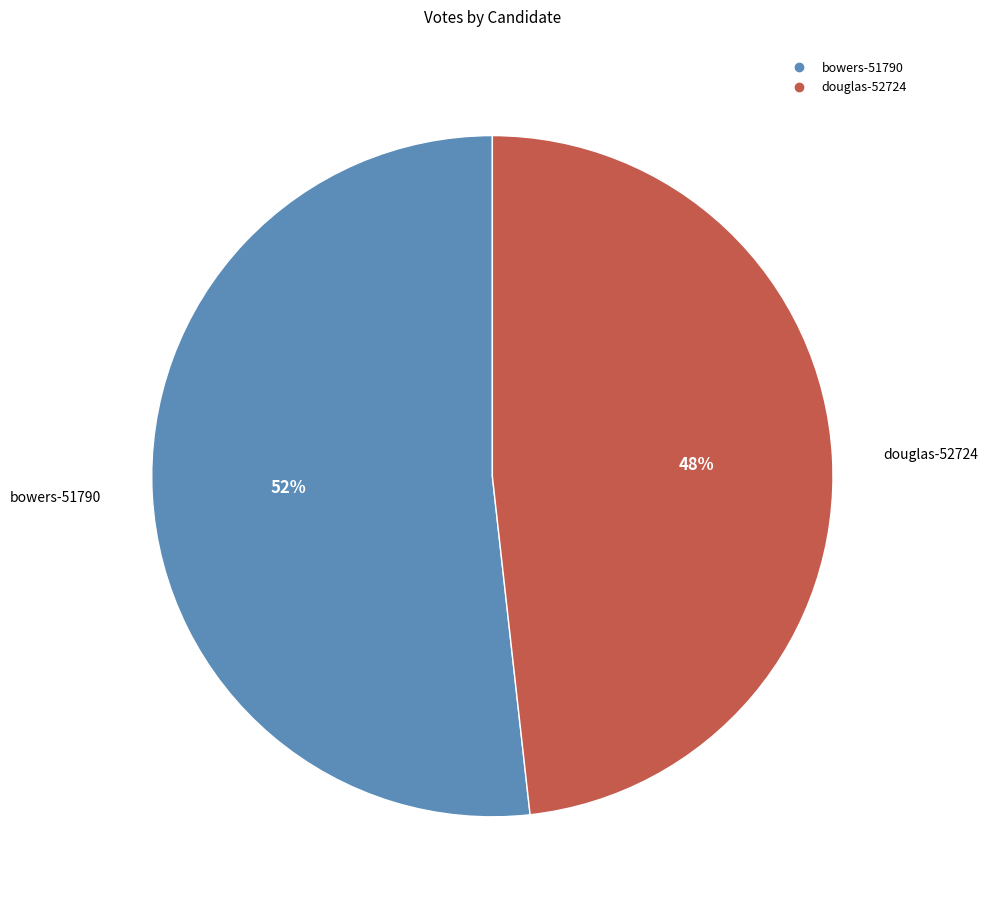

Which category has the smallest portion of the pie?

douglas-52724